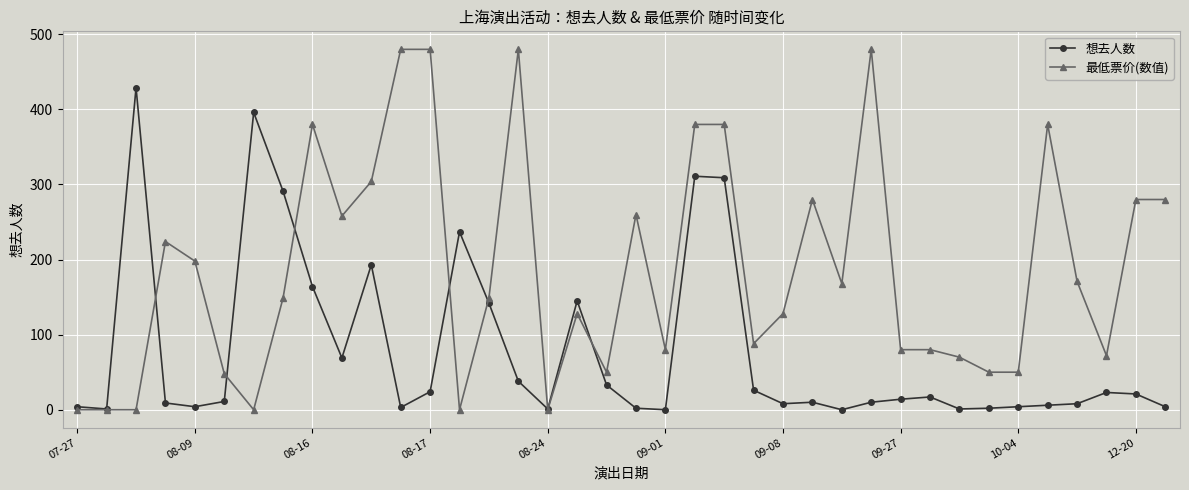

What is the maximum value for 想去人数?

429